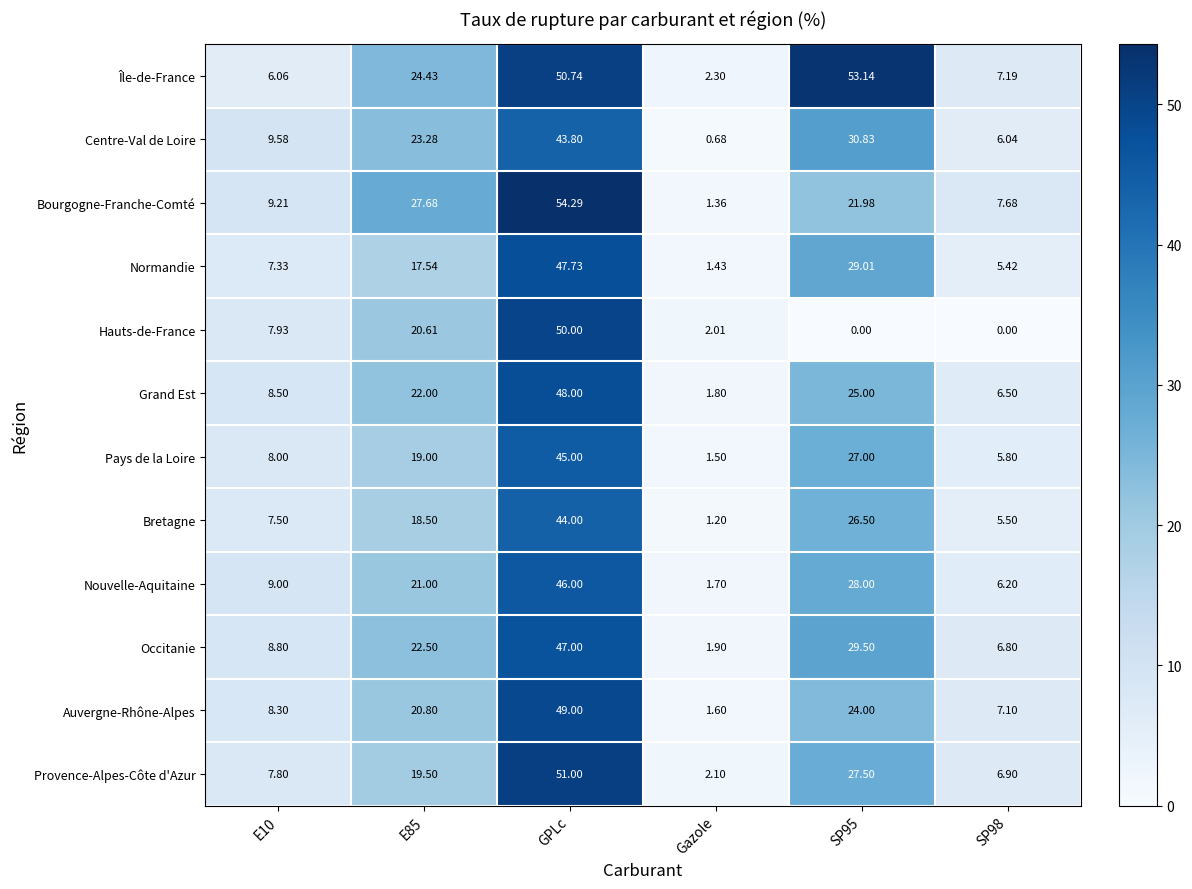

Count the number of categories in the chart.

6